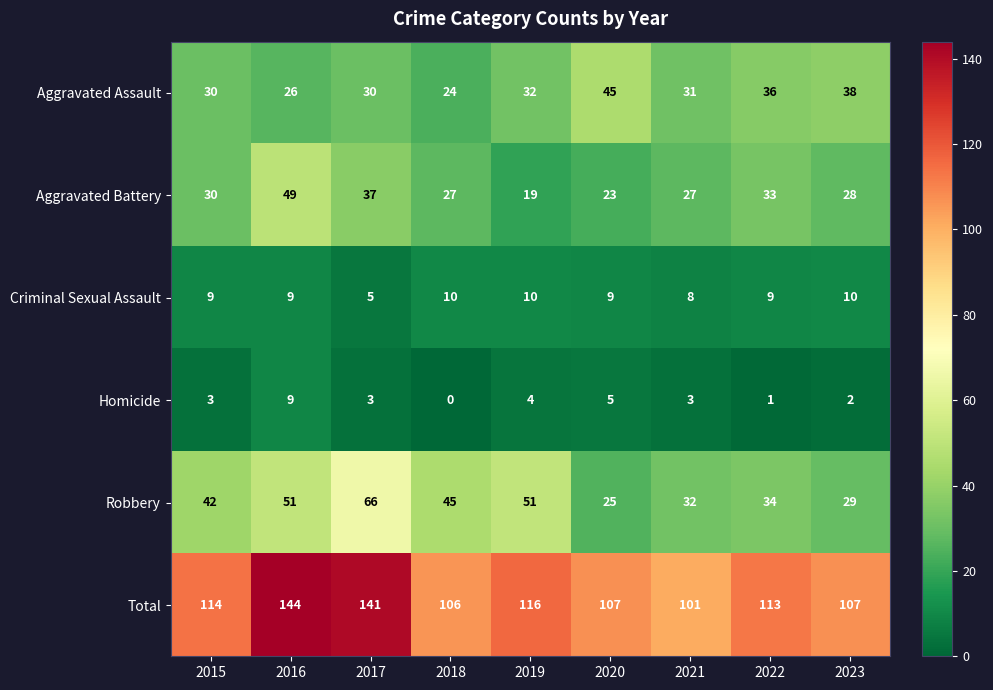

At which label does Total first exceed 113?

2015